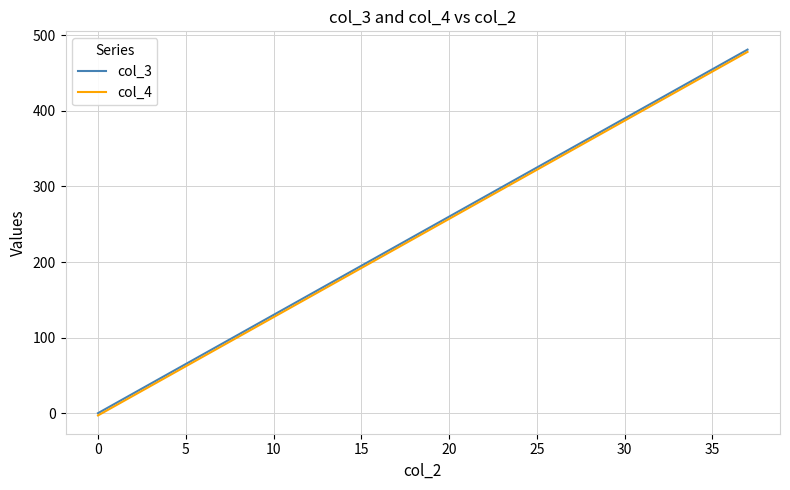

What is the smallest value displayed?

-3